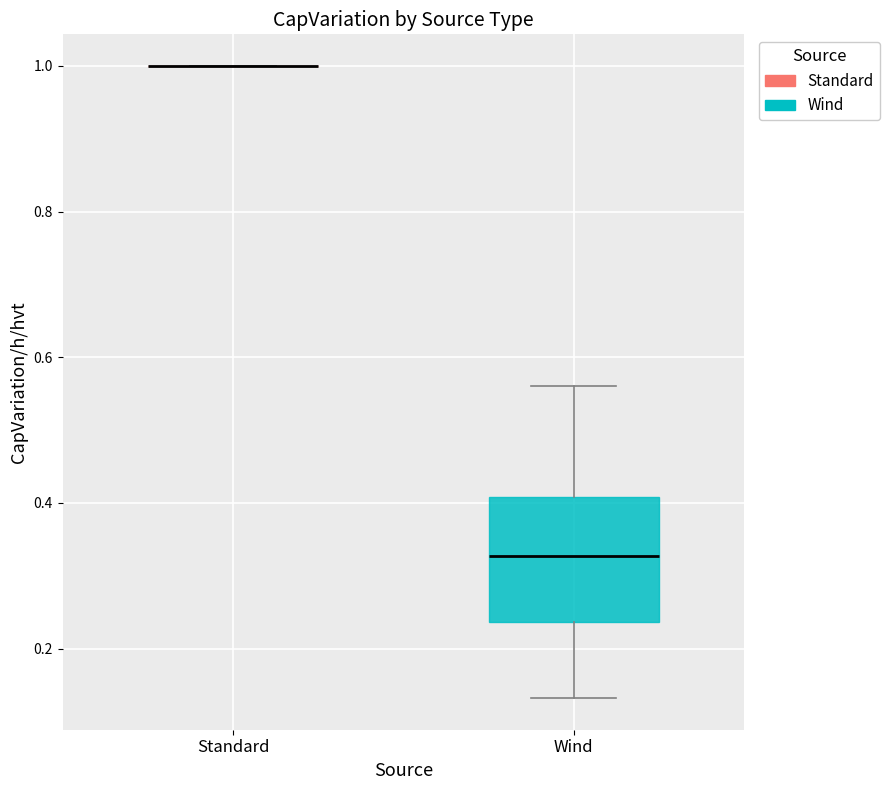

Reading left to right, transcribe this box plot: for each box, give where its median line is, the range the box spans, and where its two whiskers end, as read against the y-axis. The values are not printed on the chart, so give them approximately, as read against the axis.

Standard: box collapsed to a line at 1.00, whiskers 1.00 to 1.00
Wind: median 0.32, box 0.24 to 0.40, whiskers 0.14 to 0.56